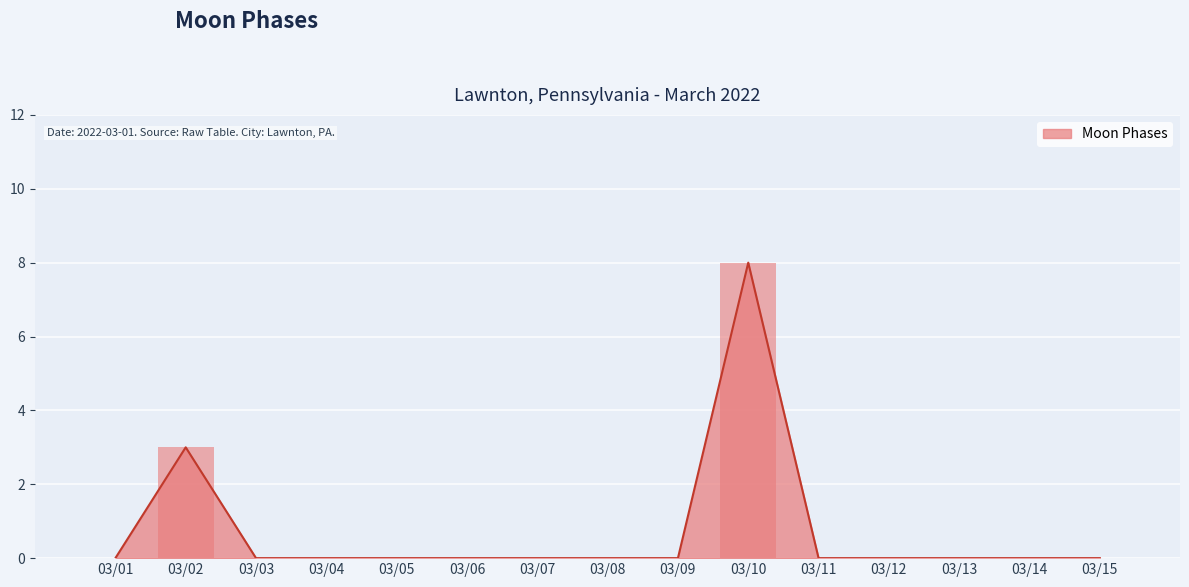

What is the value of the 10th bar from the left?

8